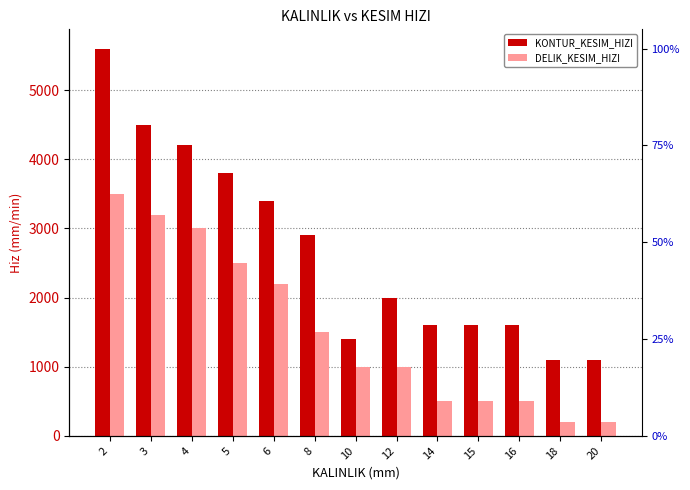

Rank the series at 12 from highest to lowest value.

KONTUR_KESIM_HIZI, DELIK_KESIM_HIZI